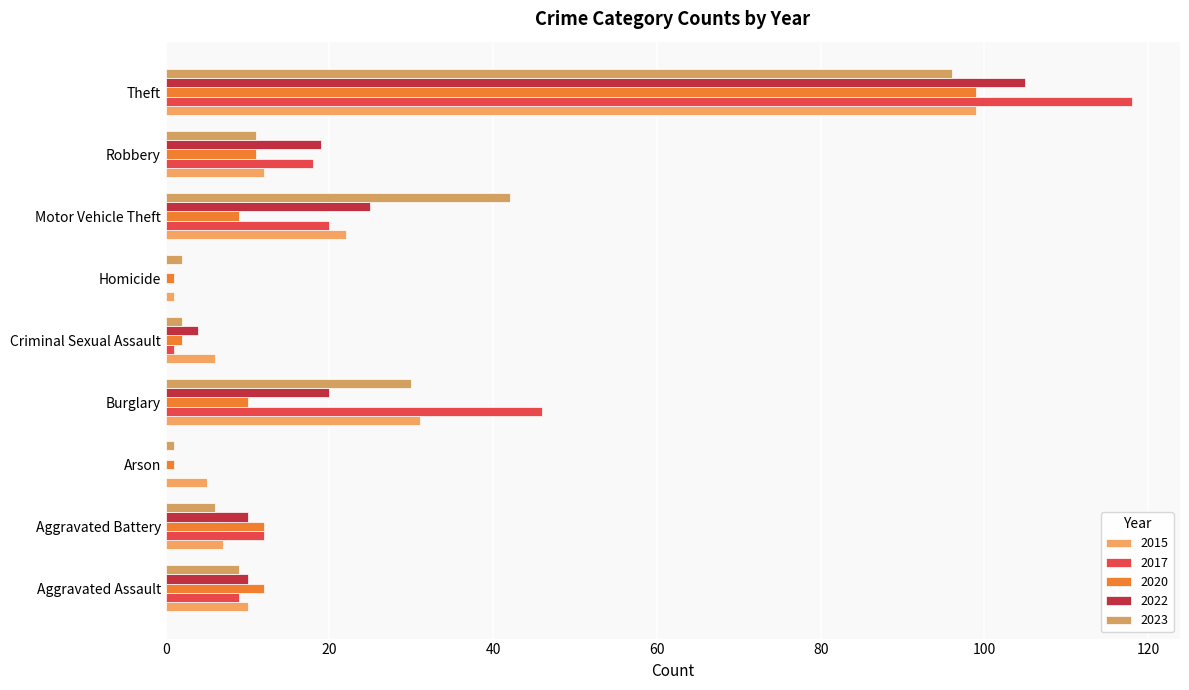

How many data points does each series have?

9